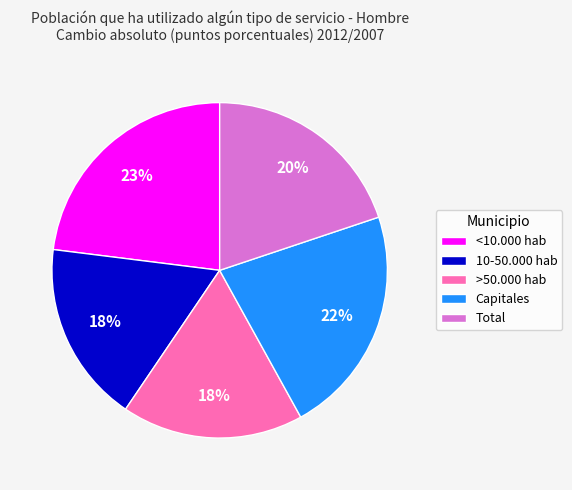

How many slices are in this pie chart?

5